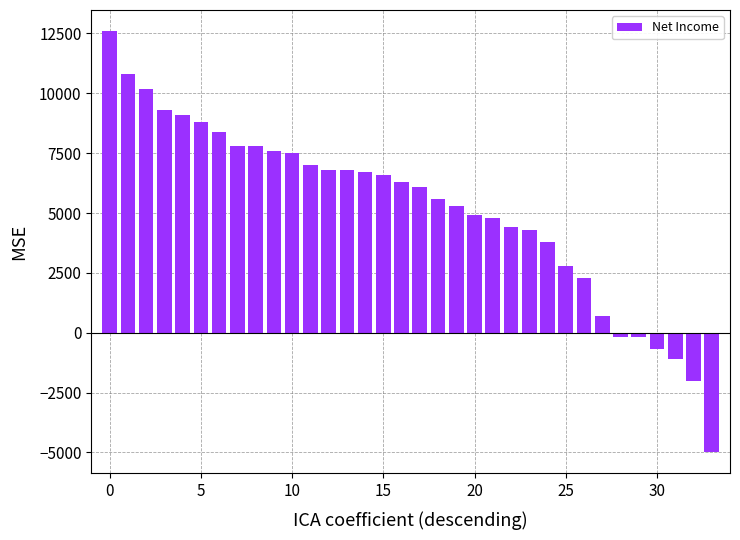

What is the minimum value shown in the chart?

-5000